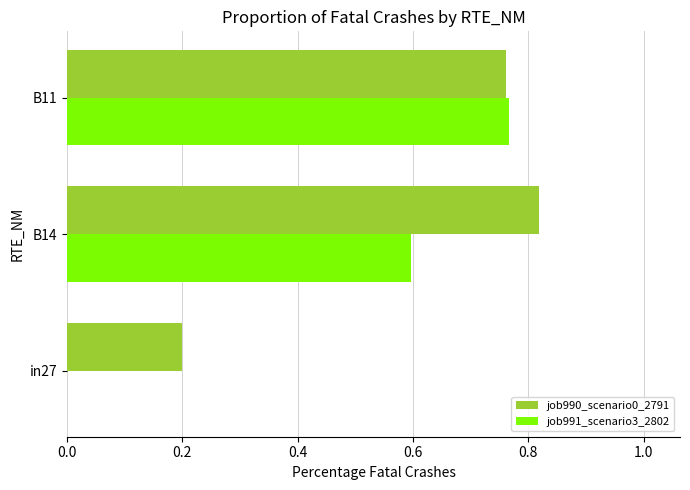

Which series has the largest total across all categories?

job990_scenario0_2791